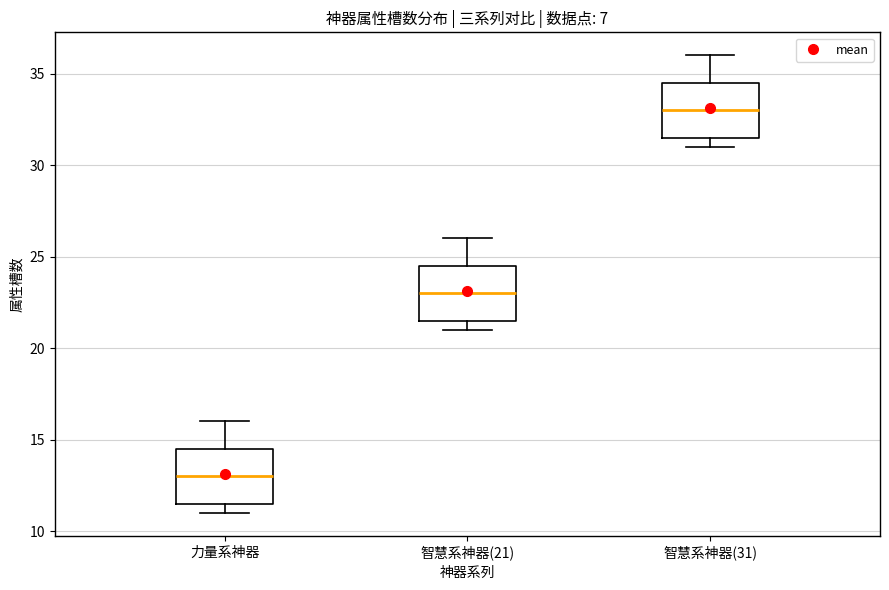

Which box's median line is the highest?

智慧系神器(31)